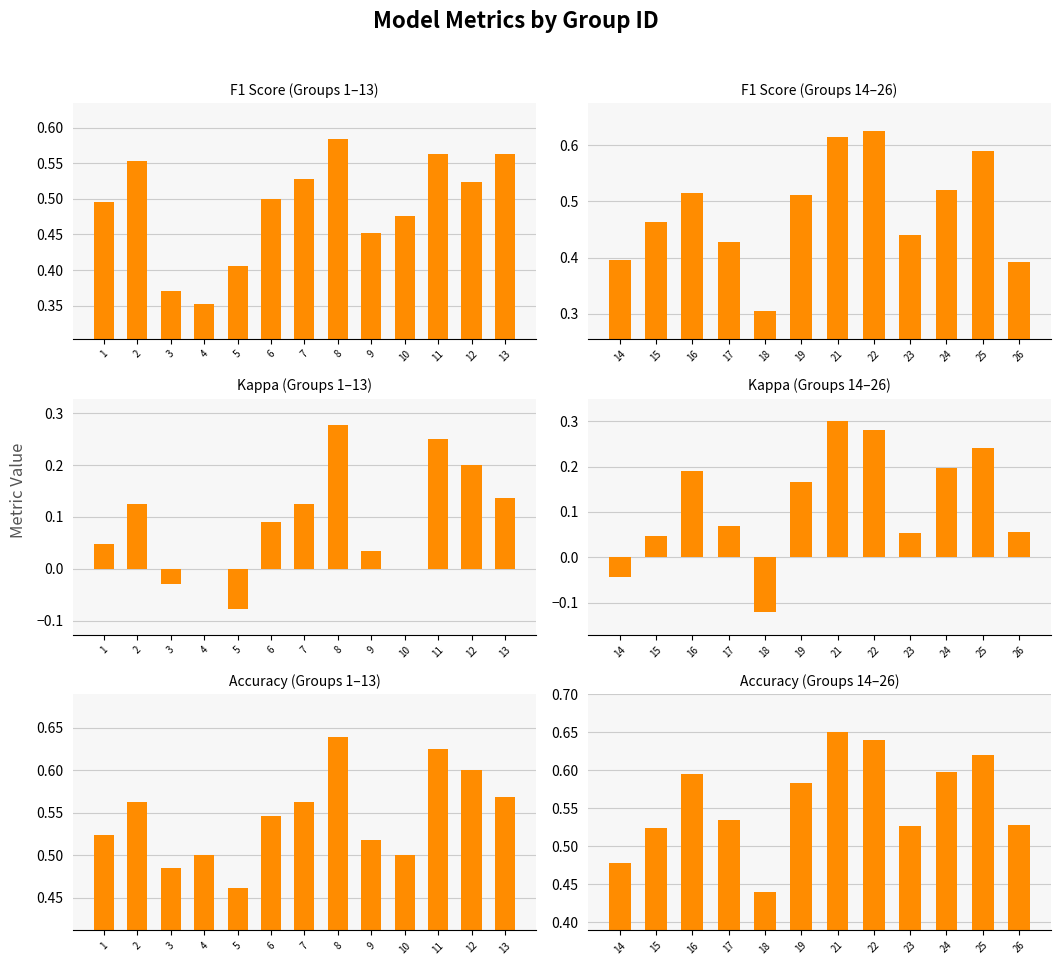

What is the highest value of the f1 series?

0.6